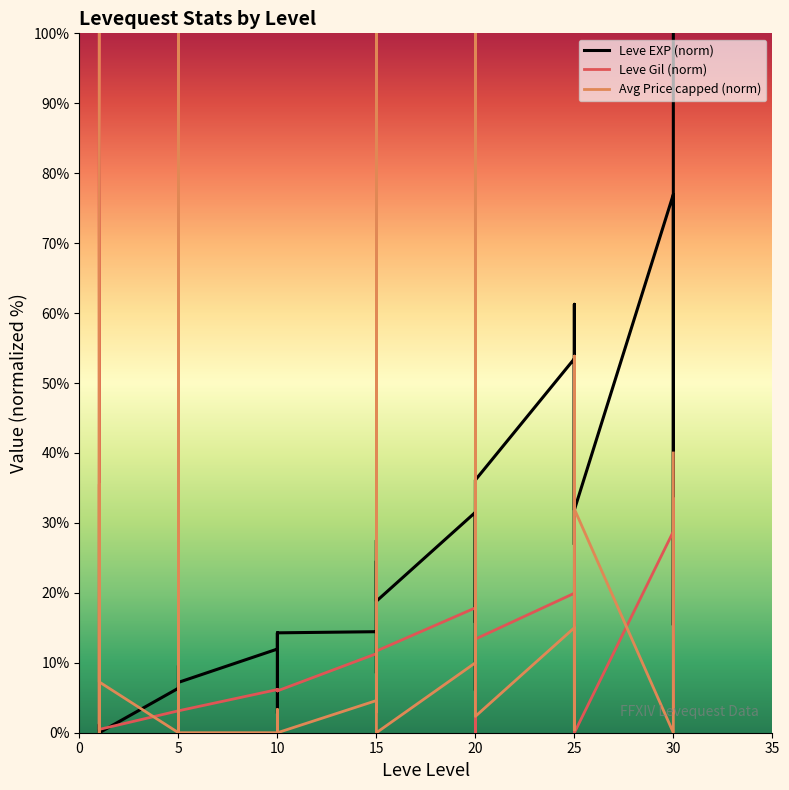

Is the value of Leve Gil (norm) at 25 greater than the value of Avg Price capped (norm) at 10?

Yes